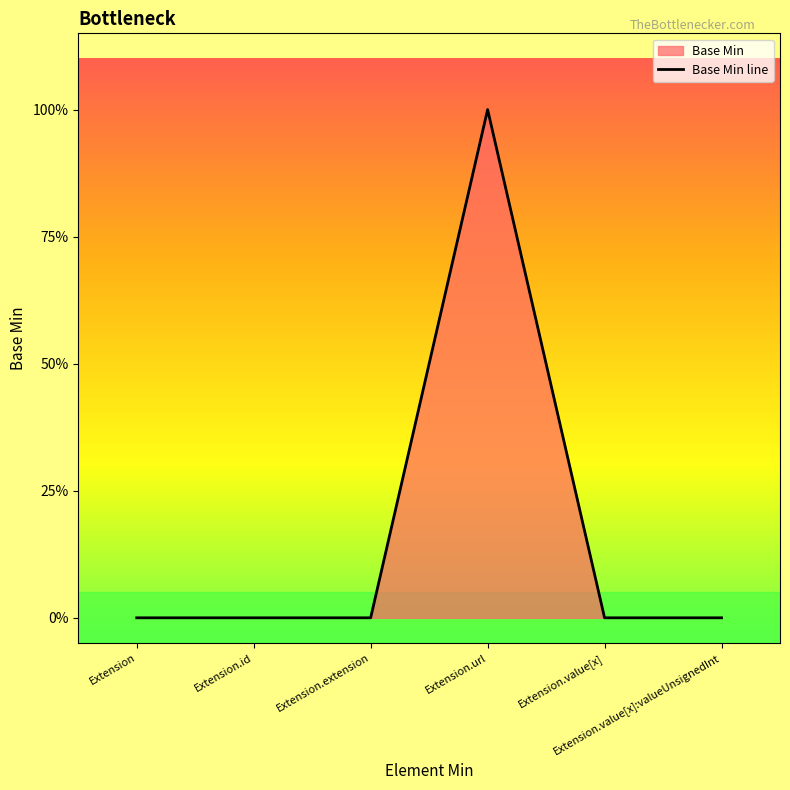

What position from the left is Extension.extension?

3